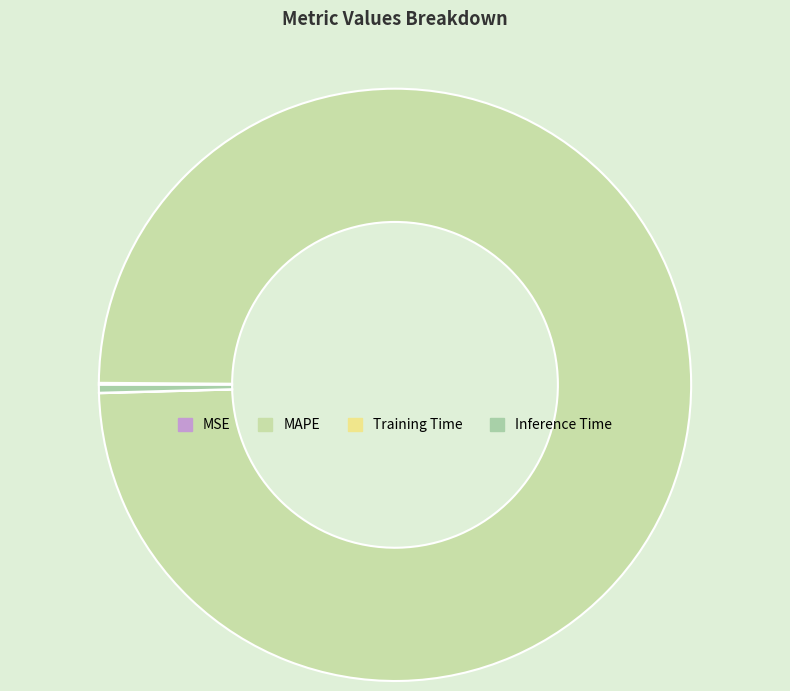

Is there any slice that represents more than half of the pie?

Yes